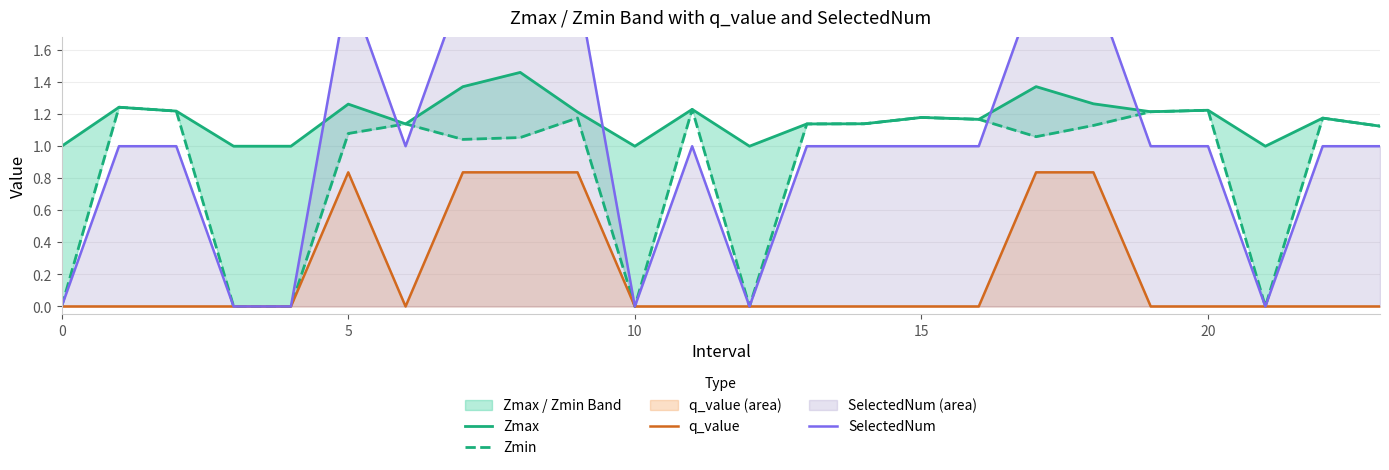

At which category is the sum across all series the highest?

8